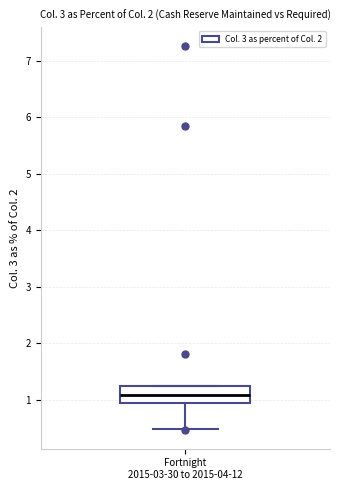

Transcribe this box plot: give where the median line is, the range the box spans, and where the two whiskers end, as read against the y-axis. The values are not printed on the chart, so give them approximately, as read against the axis.

median 1.1, box 0.9 to 1.2, whiskers 0.5 to 1.2